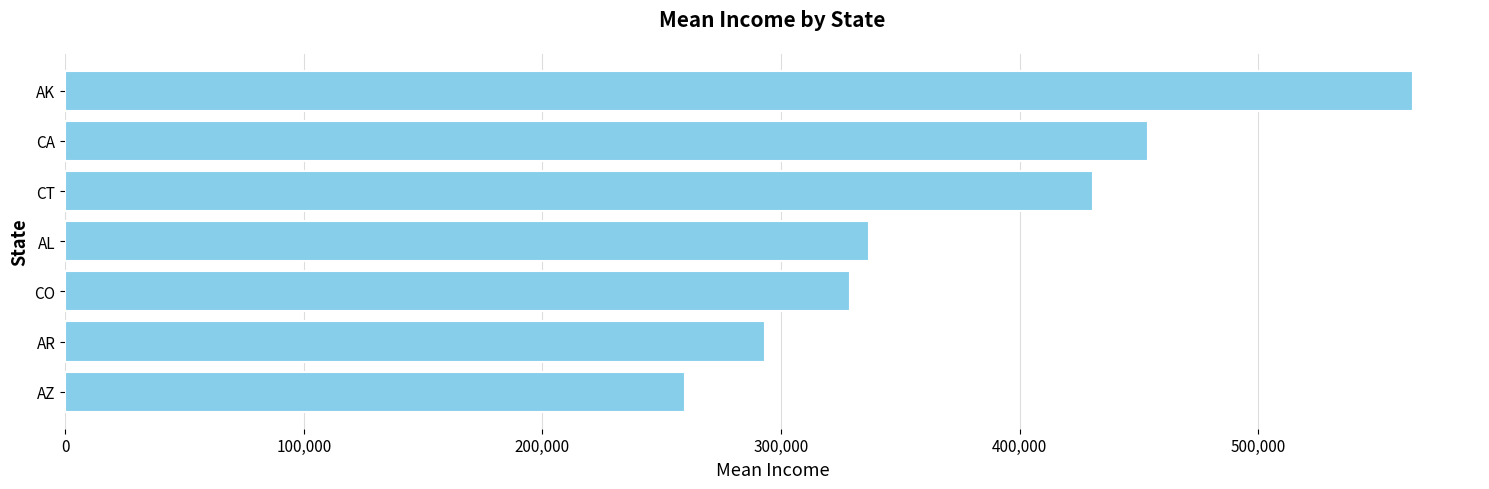

Rank the categories by value from lowest to highest.

AZ, AR, CO, AL, CT, CA, AK